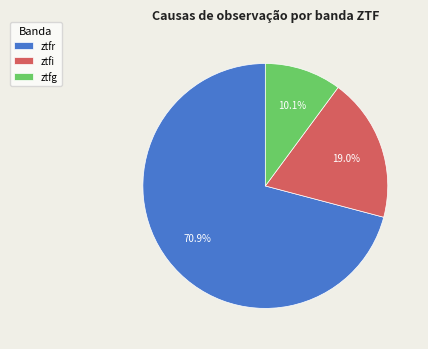

What is the total percentage of ztfg and ztfr?

81.0%